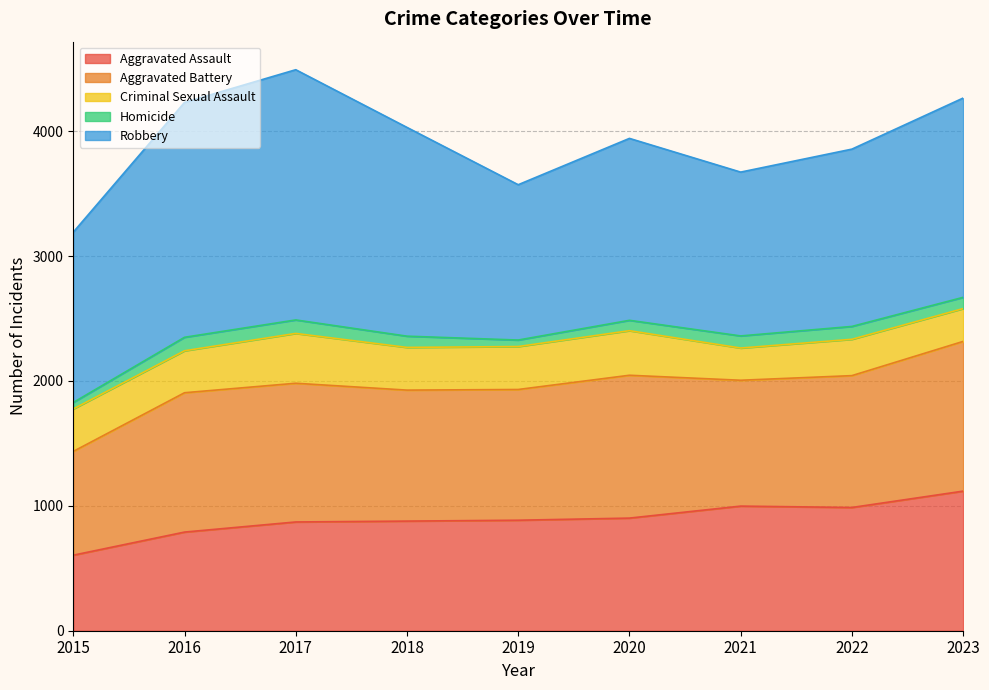

What is the value of the Robbery point at the 3rd from the left?

2004